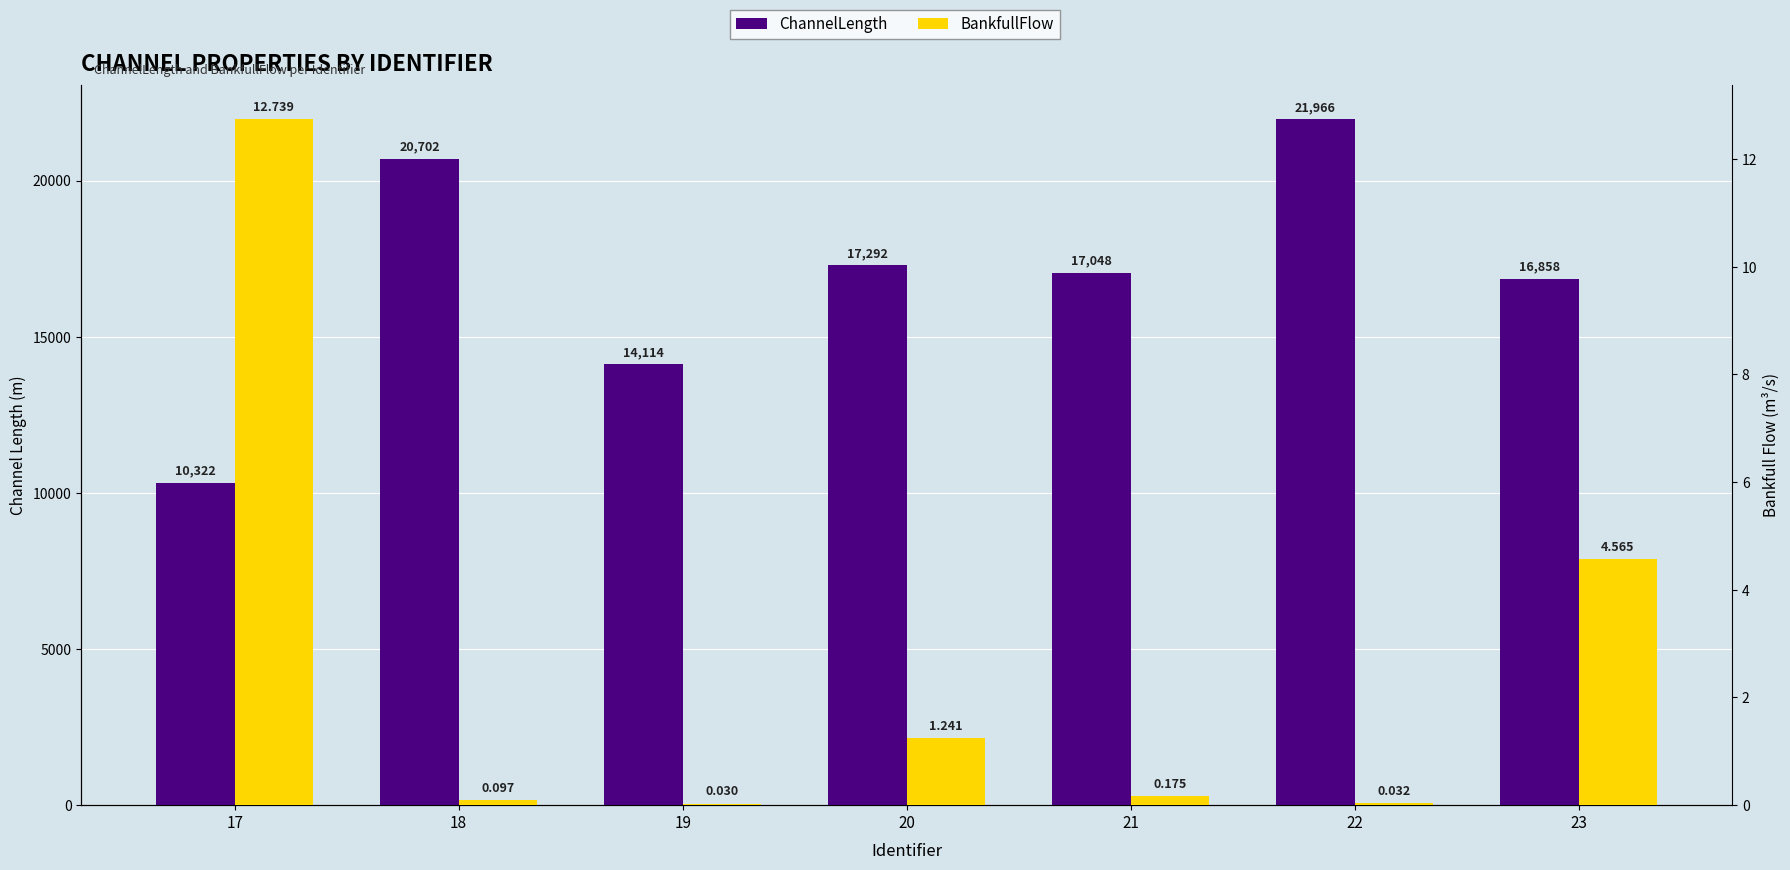

What is the spread (max minus min) of values at 19?

14114.0